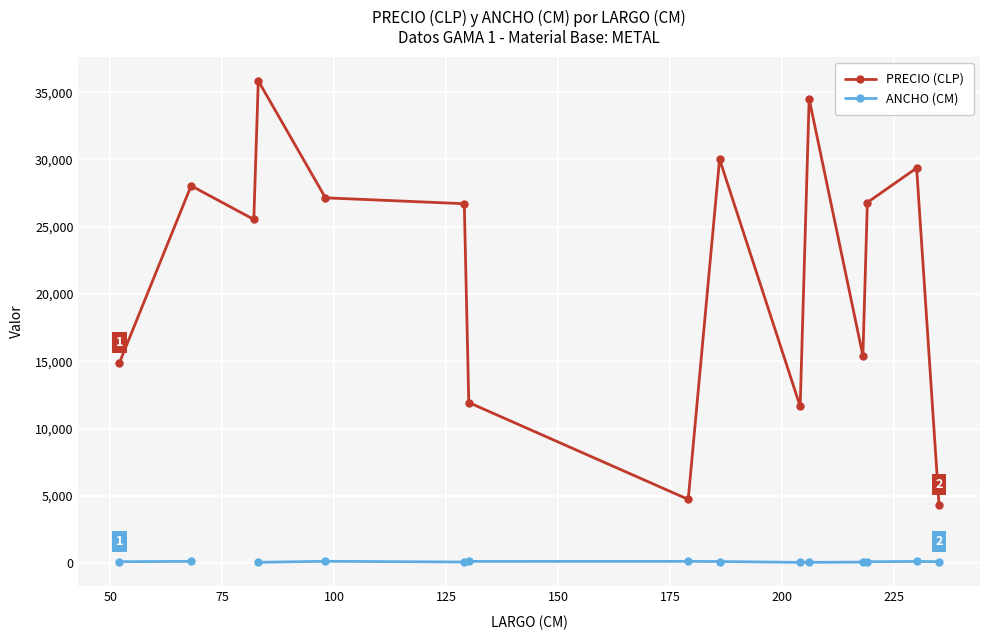

What are all the series names shown in the legend?

PRECIO (CLP), ANCHO (CM)